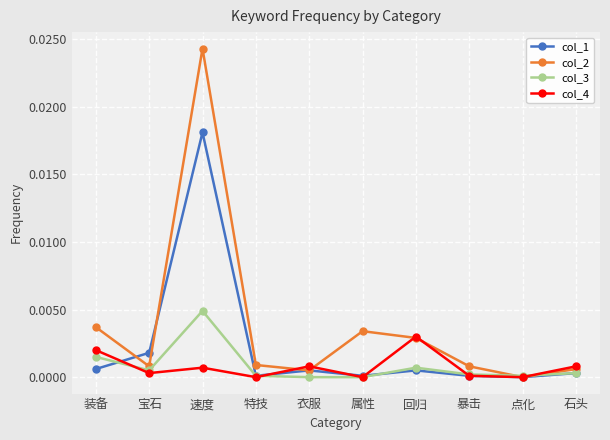

True or false: col_2 has more than 2 points higher than both neighbors.

False